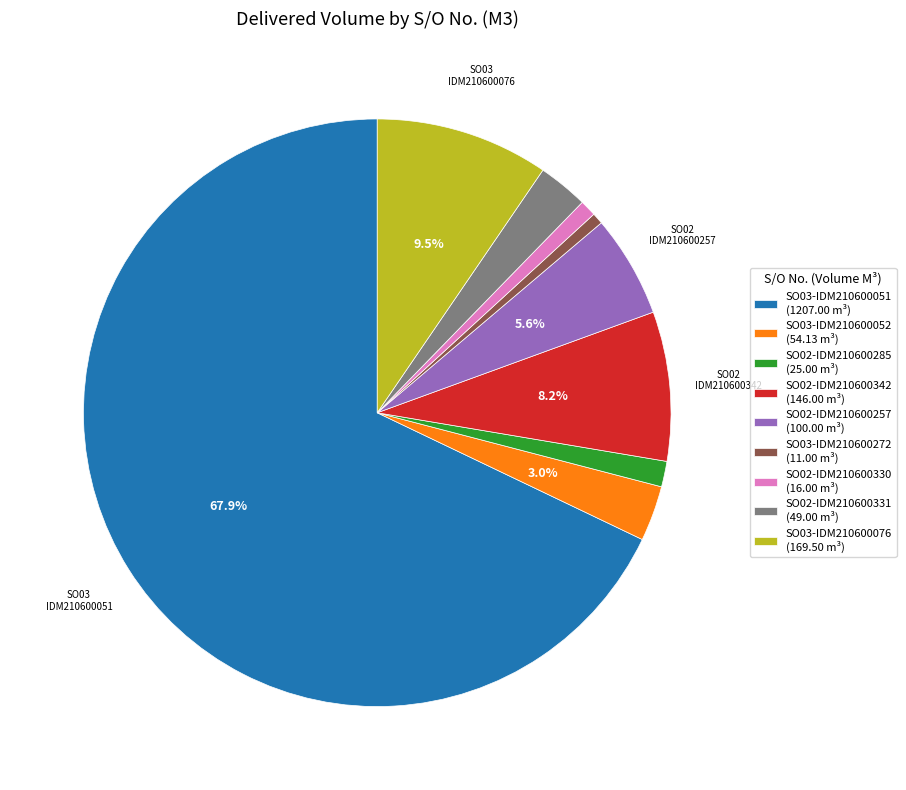

Combined, do SO02-IDM210600331 and SO02-IDM210600285 account for over 50%?

No